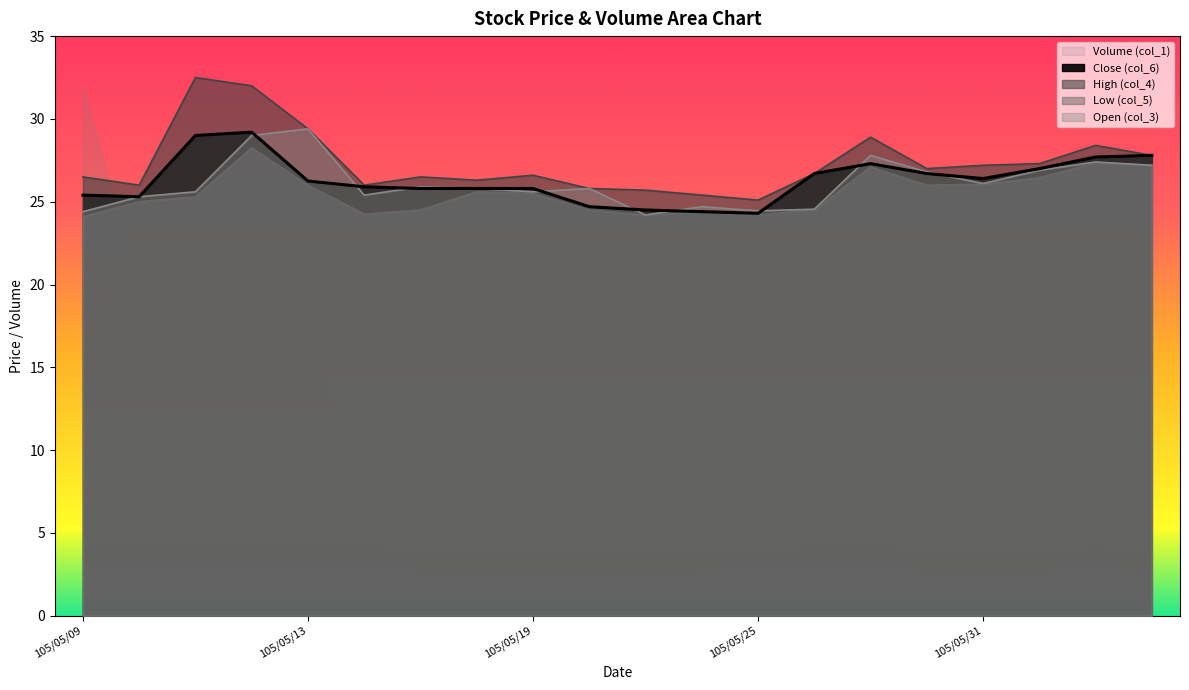

What position from the left is 105/05/10?

2